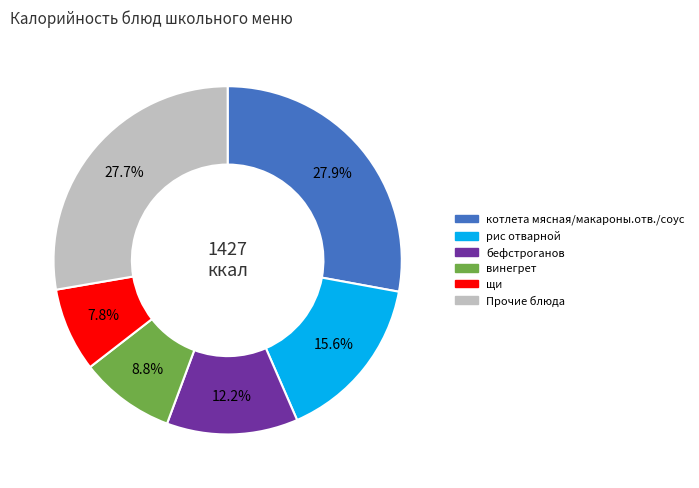

Count the number of slices in the pie.

6